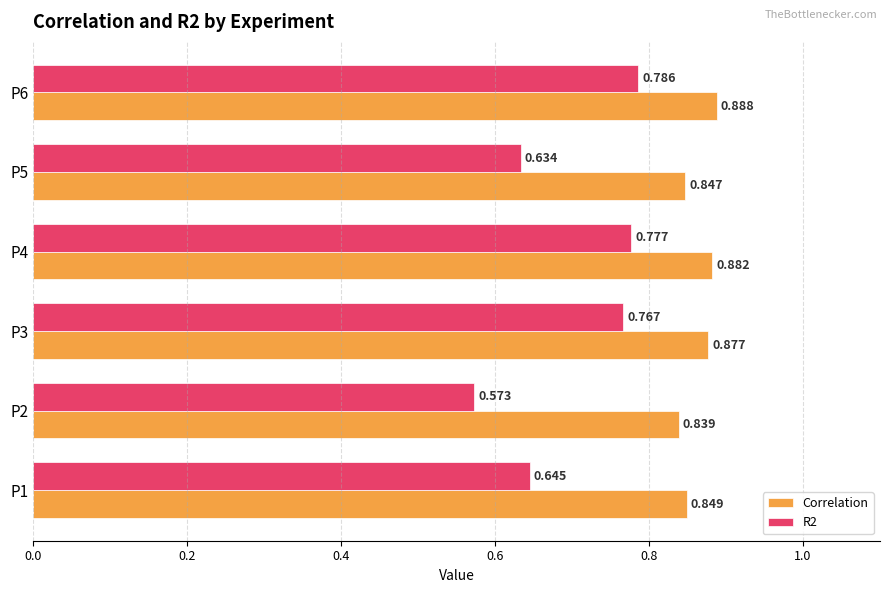

Which series has the largest total across all categories?

Correlation